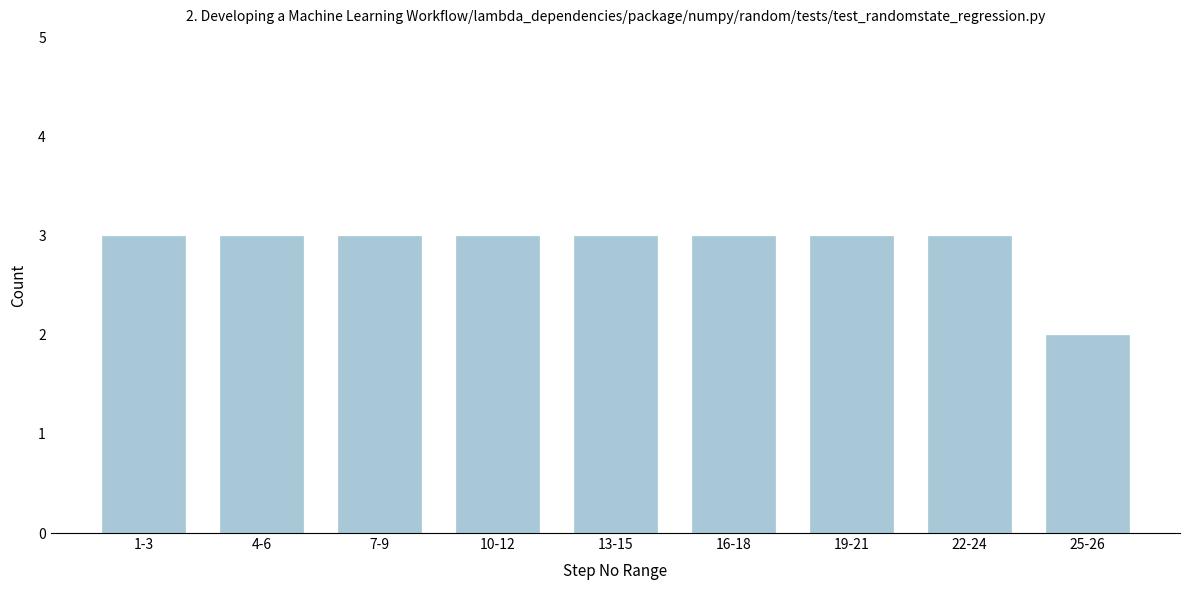

Reading right to left, transcribe all the data shown in this chart.

2	3	3	3	3	3	3	3	3